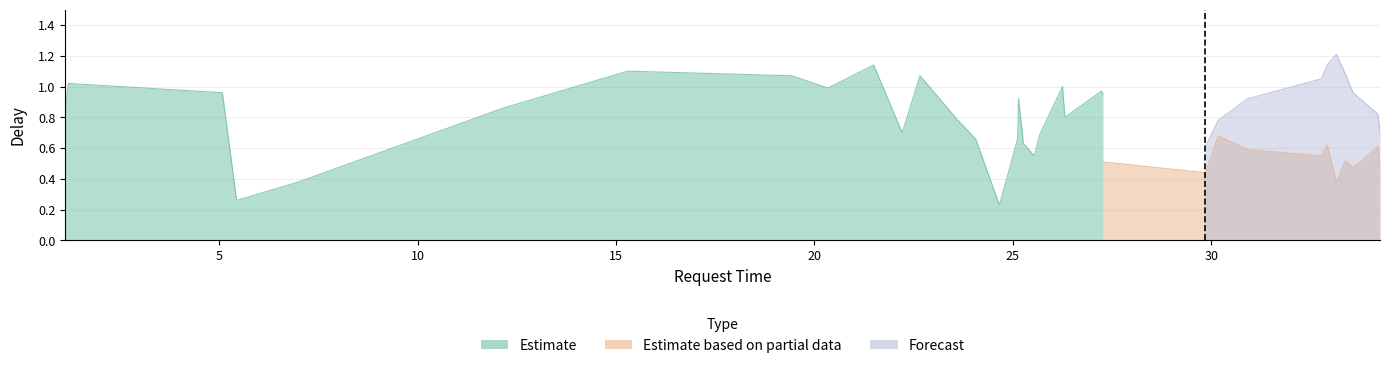

Does the chart display data point markers on the line(s)?

No